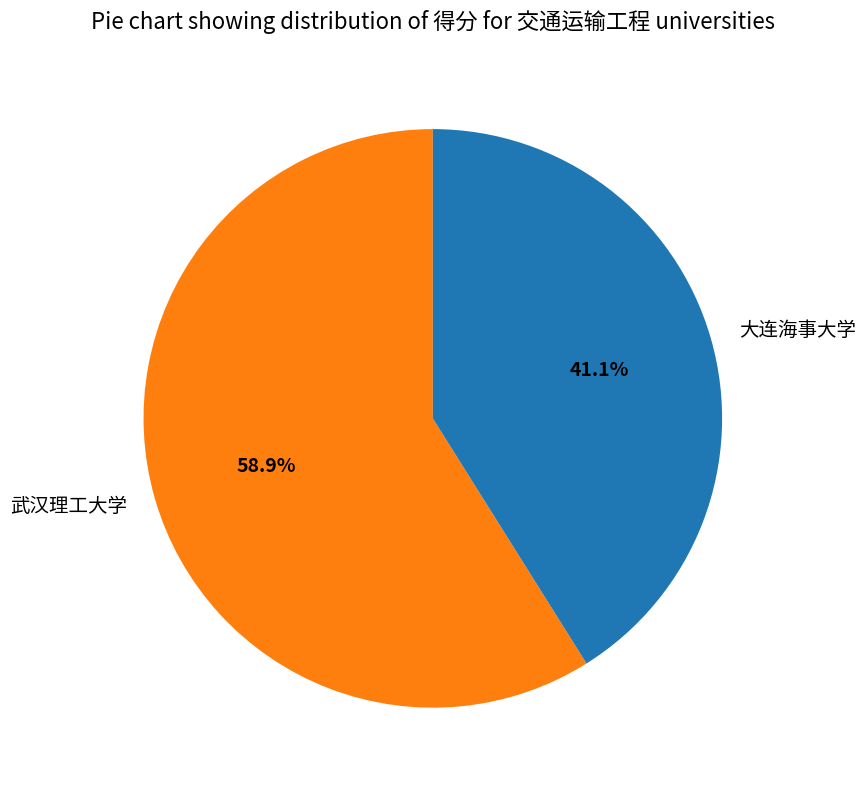

Rank the categories by value from highest to lowest.

武汉理工大学, 大连海事大学